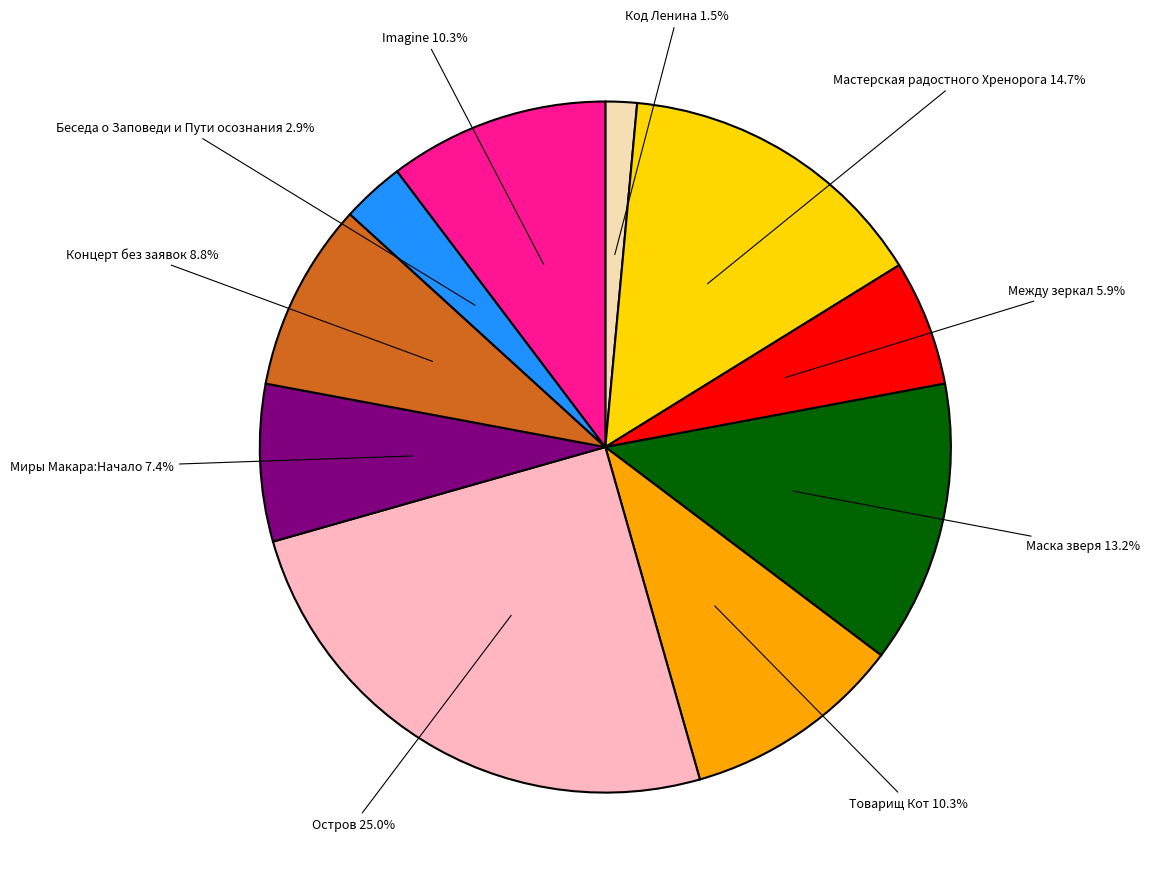

Is there a majority slice in this chart?

No